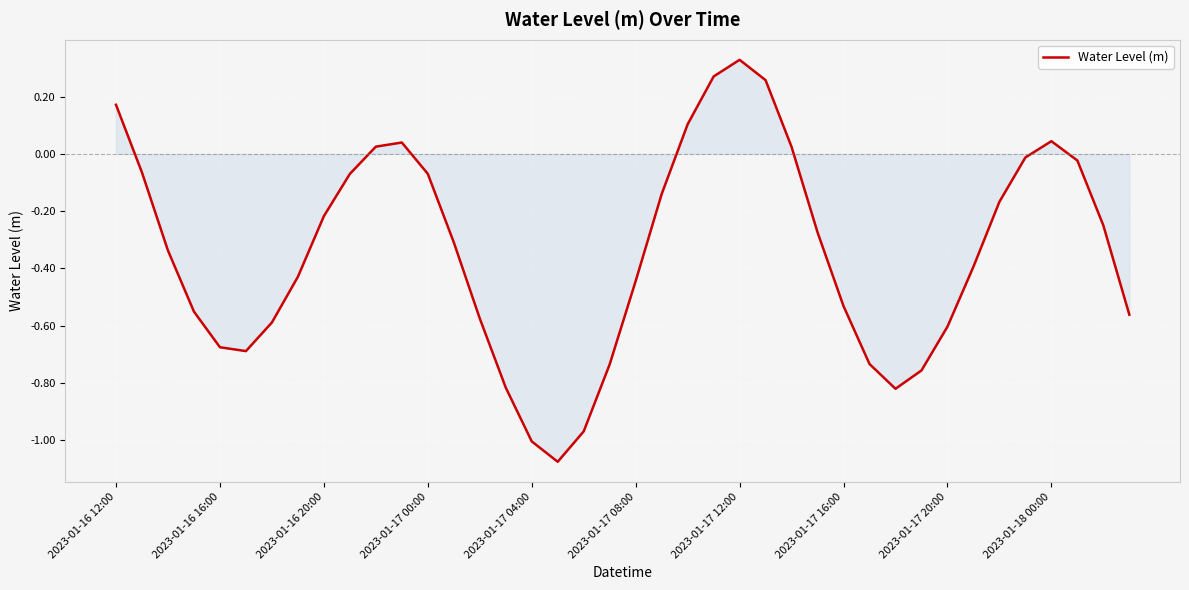

What is the difference between the maximum and minimum values?

1.4